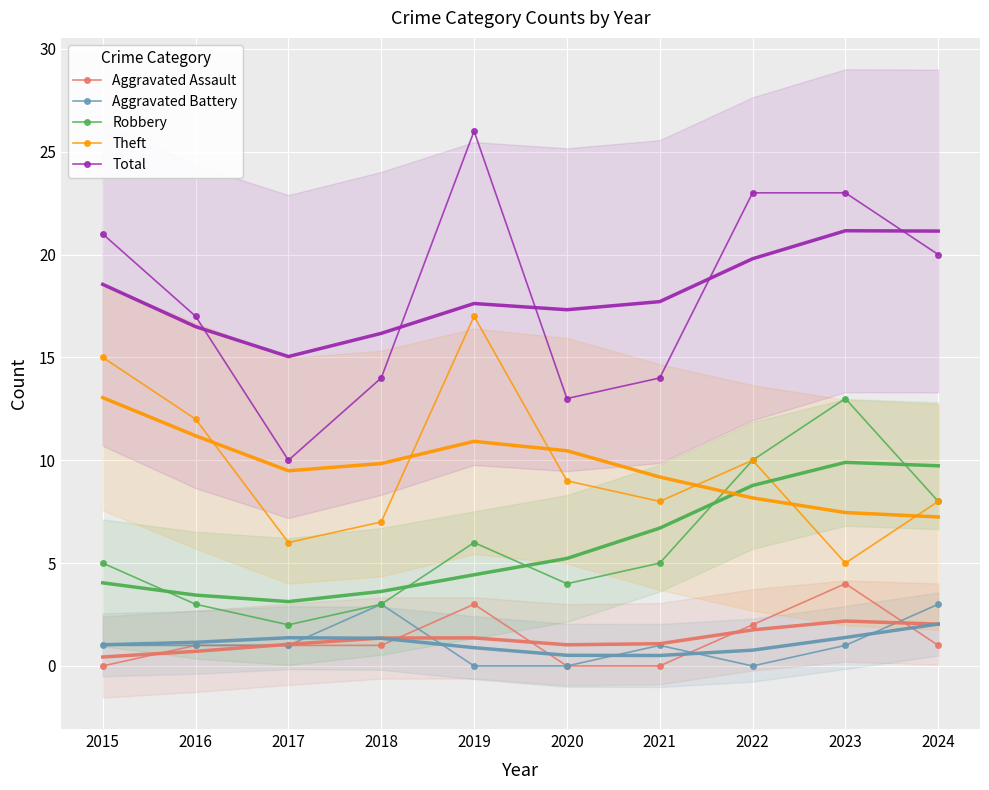

Reading left to right, extract all data points from this chart.

Aggravated Assault: 2015=0	2016=1	2017=1	2018=1	2019=3	2020=0	2021=0	2022=2	2023=4	2024=1
Aggravated Battery: 2015=1	2016=1	2017=1	2018=3	2019=0	2020=0	2021=1	2022=0	2023=1	2024=3
Robbery: 2015=5	2016=3	2017=2	2018=3	2019=6	2020=4	2021=5	2022=10	2023=13	2024=8
Theft: 2015=15	2016=12	2017=6	2018=7	2019=17	2020=9	2021=8	2022=10	2023=5	2024=8
Total: 2015=21	2016=17	2017=10	2018=14	2019=26	2020=13	2021=14	2022=23	2023=23	2024=20